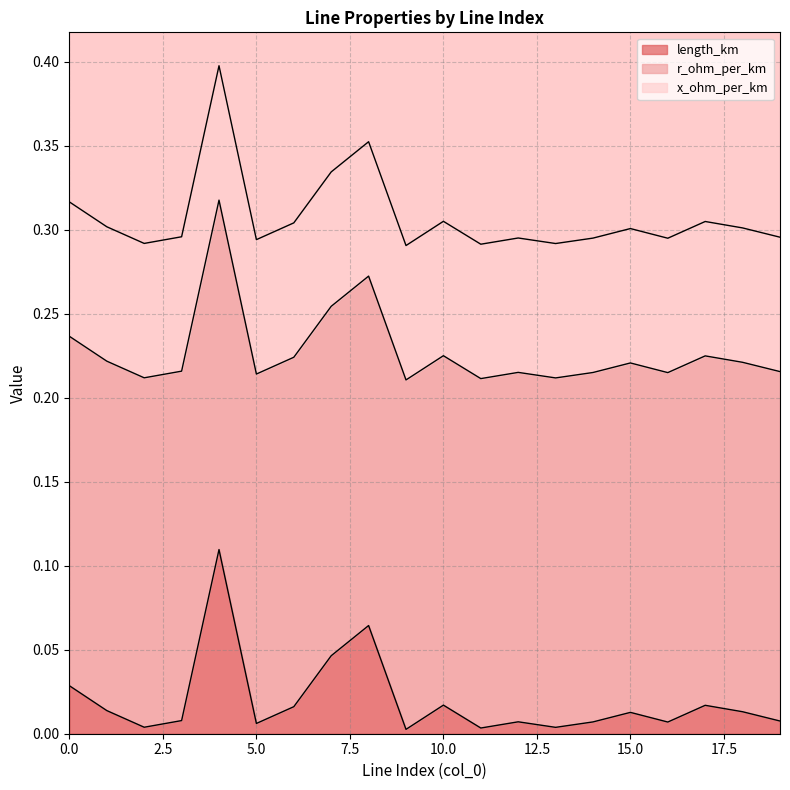

Which series has the widest spread of values?

length_km